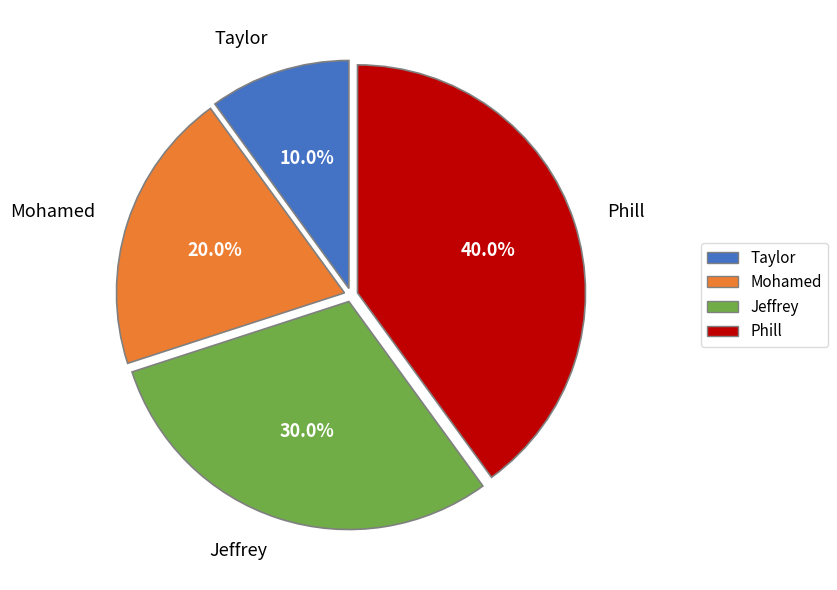

Is it true that Mohamed is 31% of the pie?

False